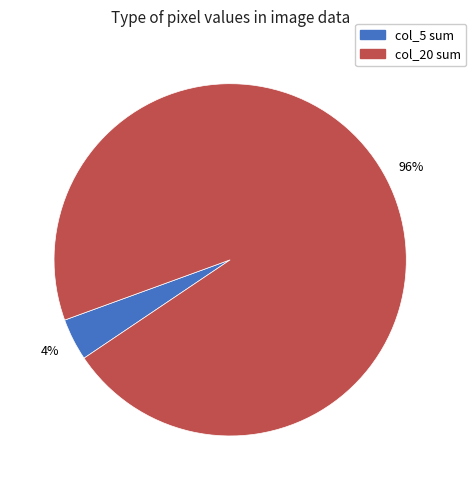

To the nearest percent, what is the combined percentage of col_20 sum and col_5 sum?

100%